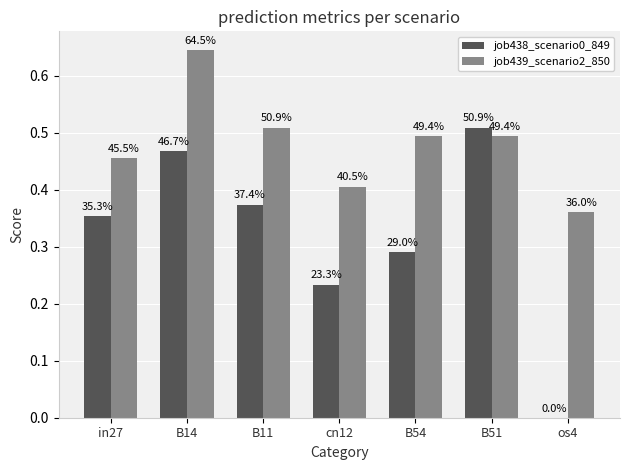

At which category is the sum across all series the highest?

B14